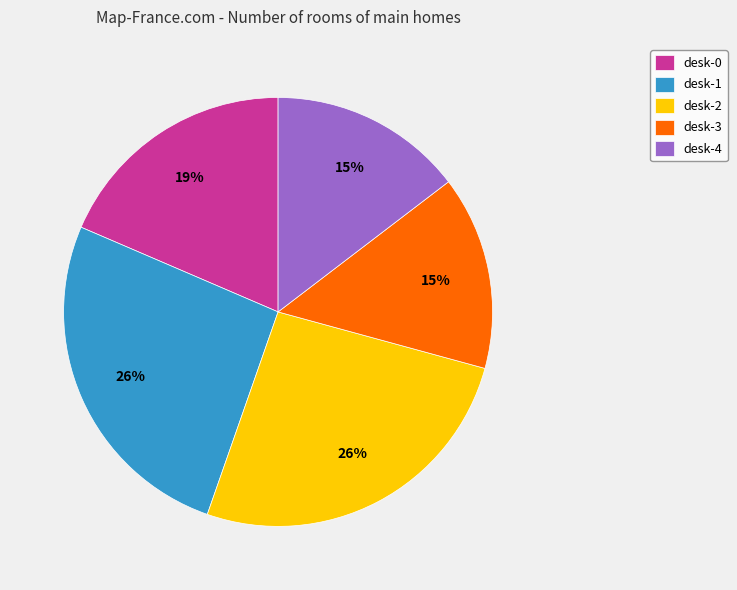

Combined, do desk-4 and desk-1 account for over 50%?

No